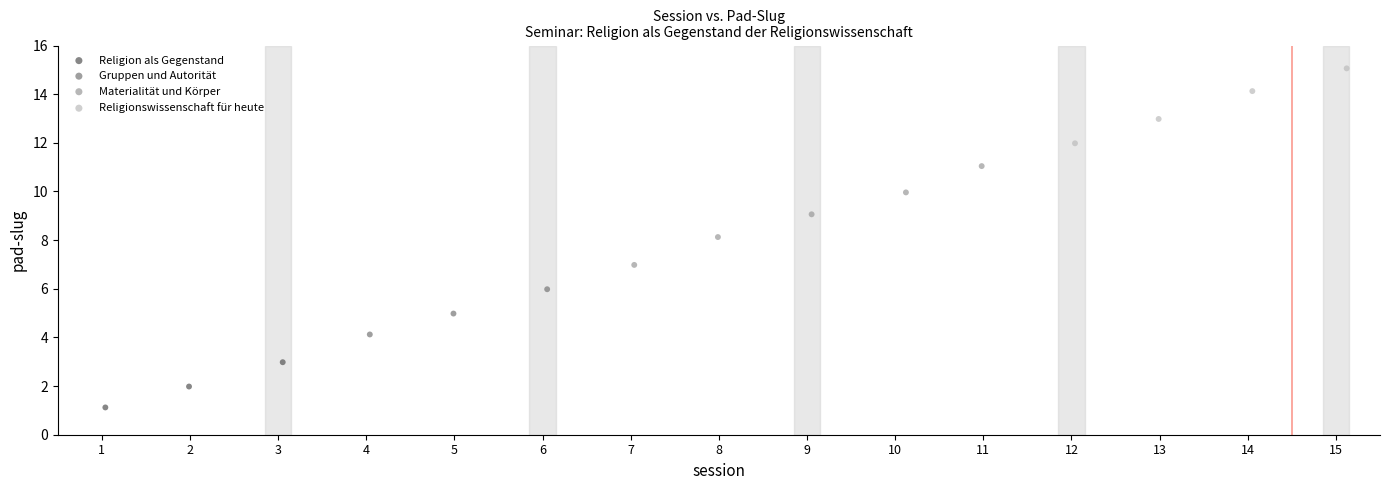

Which series reaches the minimum Y coordinate?

Religion als Gegenstand